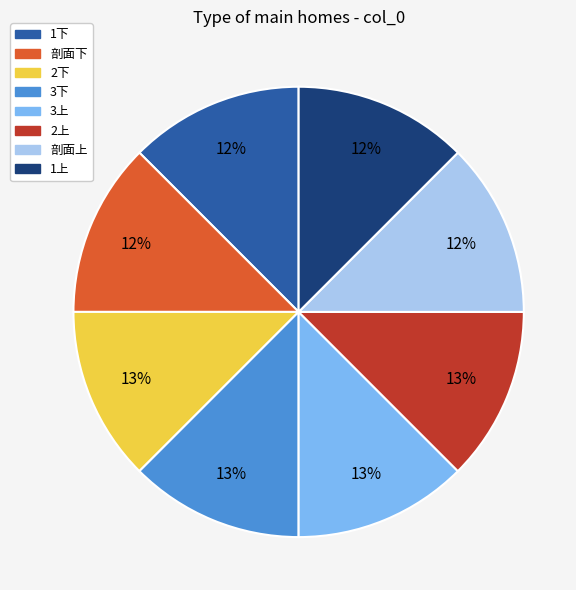

To the nearest percent, what is the combined percentage of 1上 and 2上?

25%